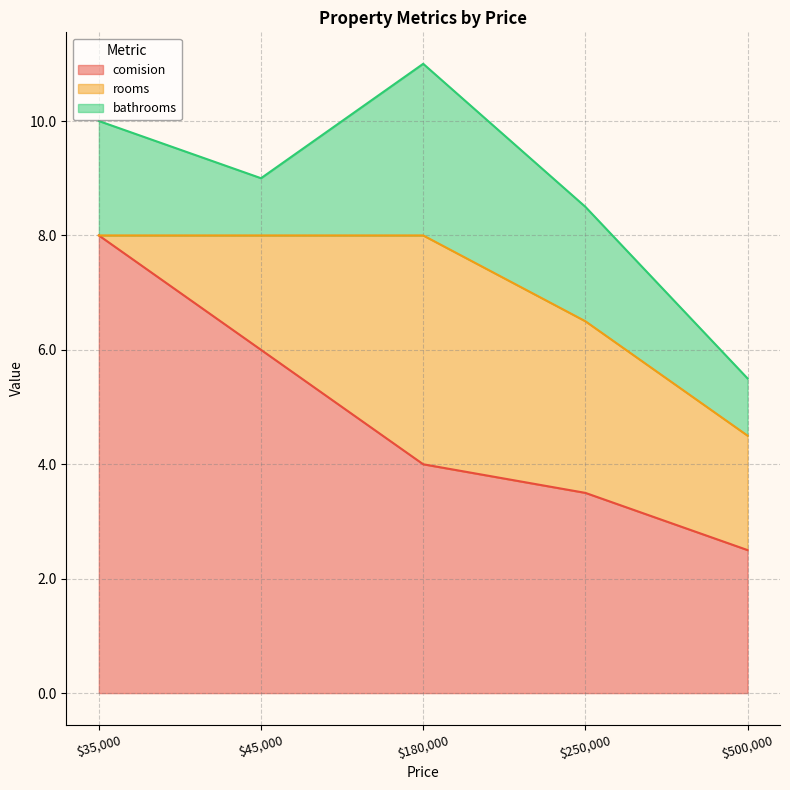

True or false: comision has a value of 12.3 at $35,000.

False